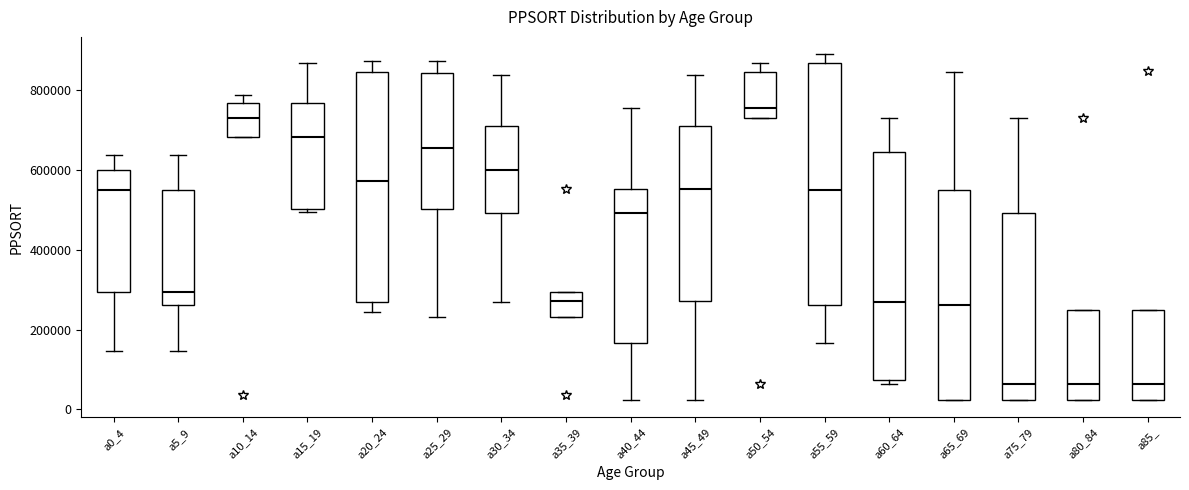

Reading left to right, transcribe this box plot: for each box, give where its median line is, the range the box spans, and where its two whiskers end, as read against the y-axis. The values are not printed on the chart, so give them approximately, as read against the axis.

a0_4: median 560000, box 300000 to 600000, whiskers 140000 to 640000
a5_9: median 300000, box 260000 to 560000, whiskers 140000 to 640000
a10_14: median 740000, box 680000 to 760000, whiskers 680000 to 780000
a15_19: median 680000, box 500000 to 760000, whiskers 500000 (just below the box's lower edge) to 860000
a20_24: median 580000, box 260000 to 840000, whiskers 240000 to 880000
a25_29: median 660000, box 500000 to 840000, whiskers 240000 to 880000
a30_34: median 600000, box 500000 to 720000, whiskers 260000 to 840000
a35_39: median 280000, box 240000 to 300000, whiskers 240000 to 300000
a40_44: median 500000, box 160000 to 560000, whiskers 20000 to 760000
a45_49: median 560000, box 280000 to 720000, whiskers 20000 to 840000
a50_54: median 760000, box 740000 to 840000, whiskers 740000 to 860000
a55_59: median 560000, box 260000 to 860000, whiskers 160000 to 900000
a60_64: median 260000, box 80000 to 640000, whiskers 60000 to 740000
a65_69: median 260000, box 20000 to 560000, whiskers 20000 to 840000
a75_79: median 60000, box 20000 to 500000, whiskers 20000 to 740000
a80_84: median 60000, box 20000 to 260000, whiskers 20000 to 260000
a85_: median 60000, box 20000 to 260000, whiskers 20000 to 260000